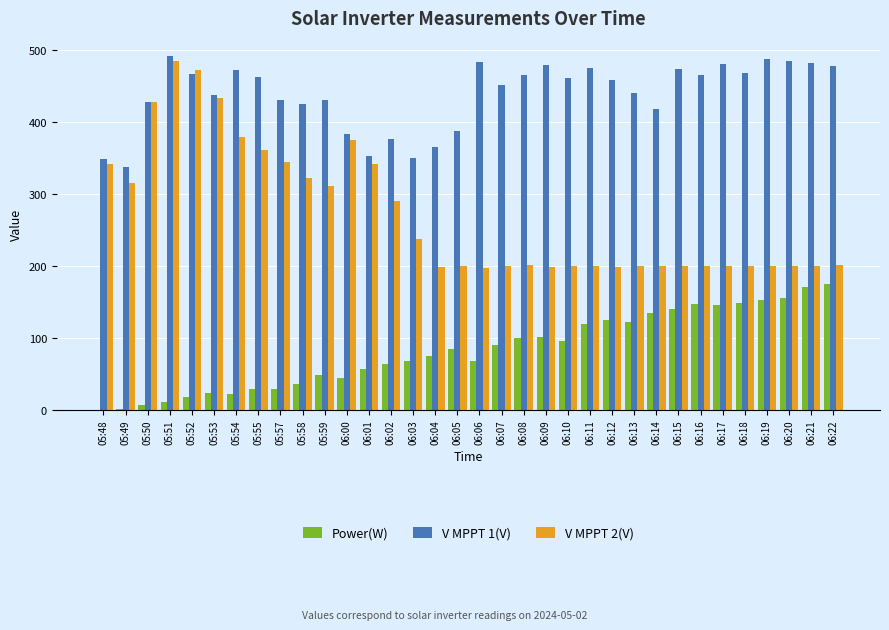

Which series changed the most between 06:06 and 06:16?

Power(W)